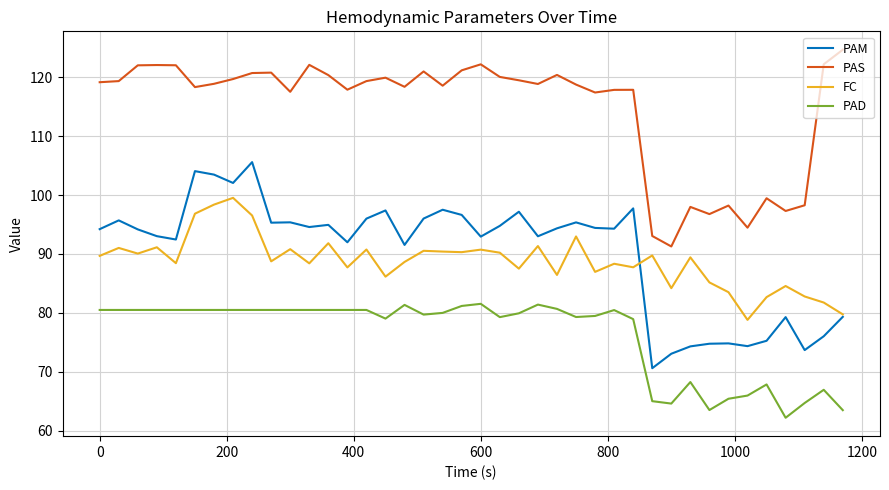

Which series has the largest total across all categories?

PAS